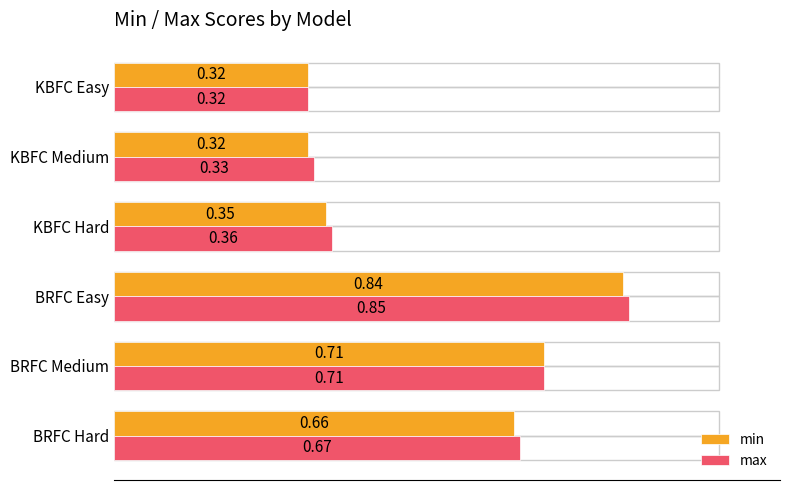

List the series in order of their peak value, highest first.

max, min